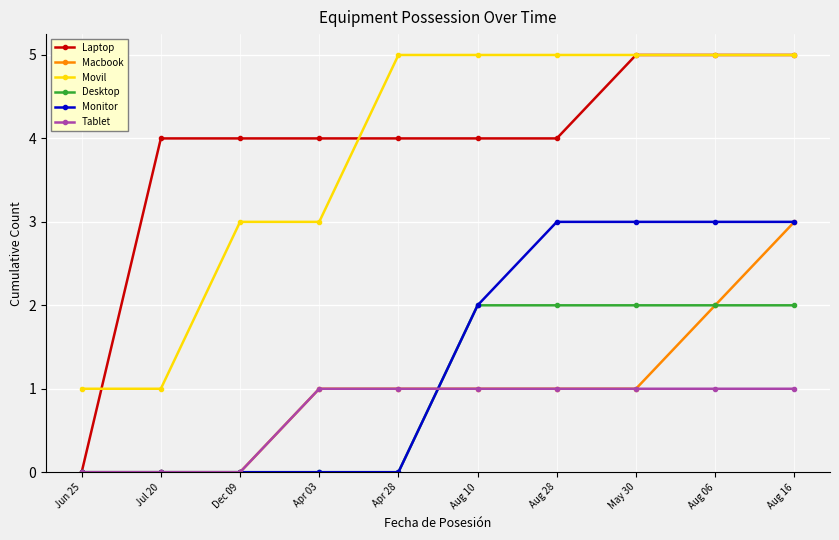

What is the difference between the maximum and minimum values in the Macbook series?

3